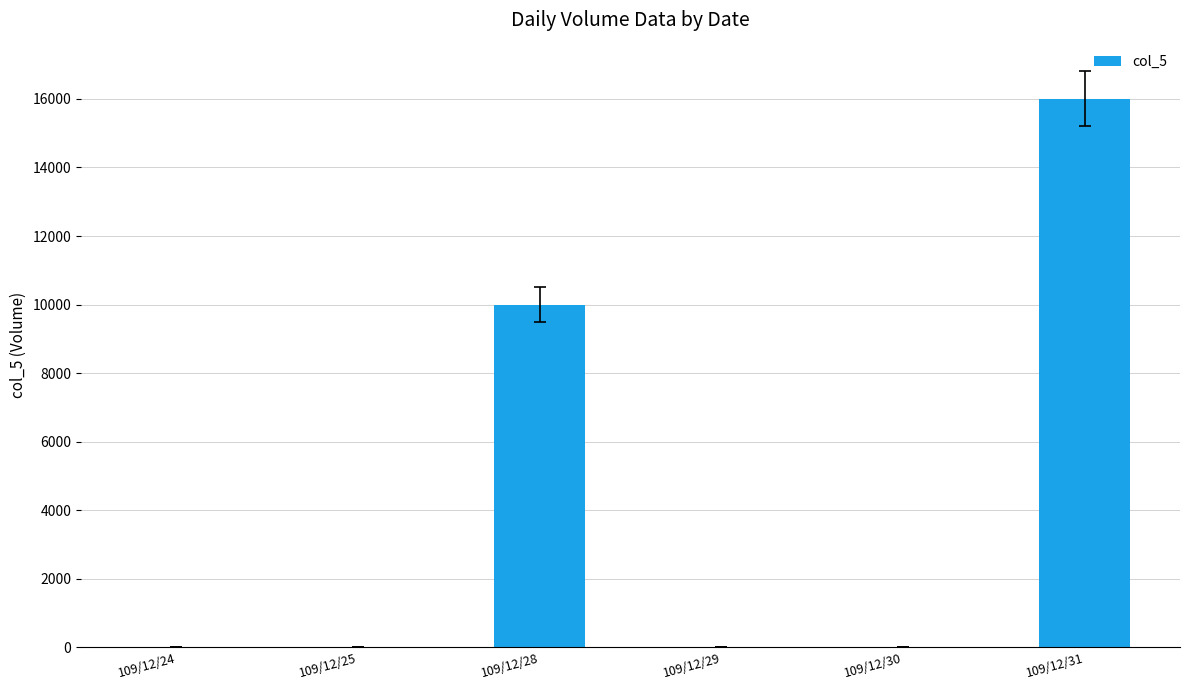

What is the sum of all values?

26000